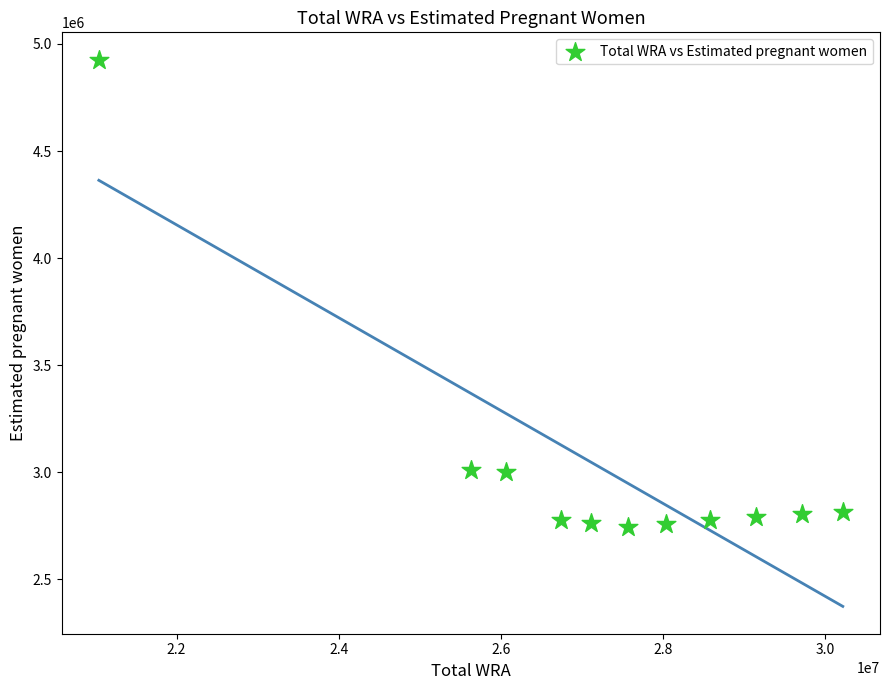

What is the average X value?

27258727.3